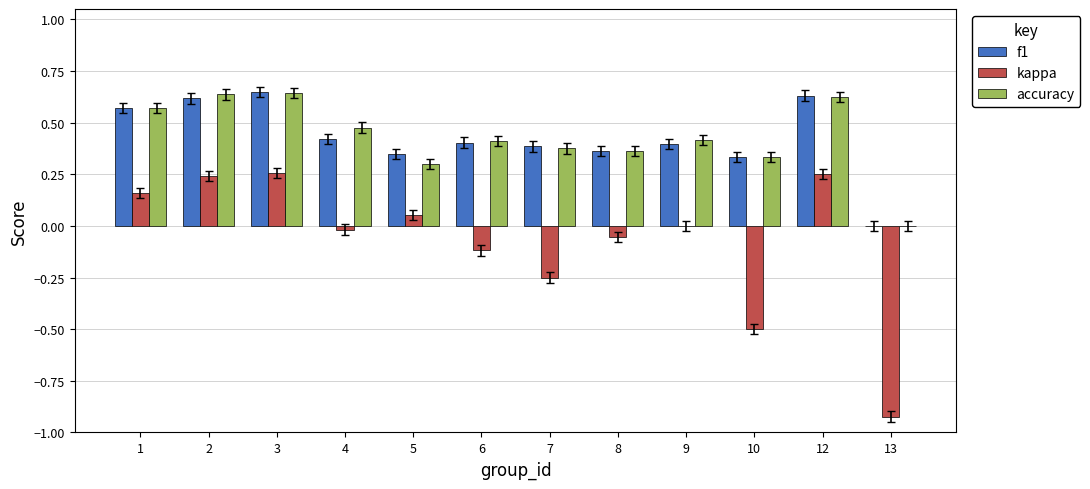

The accuracy series shows 0.2 at 8. True or false?

False